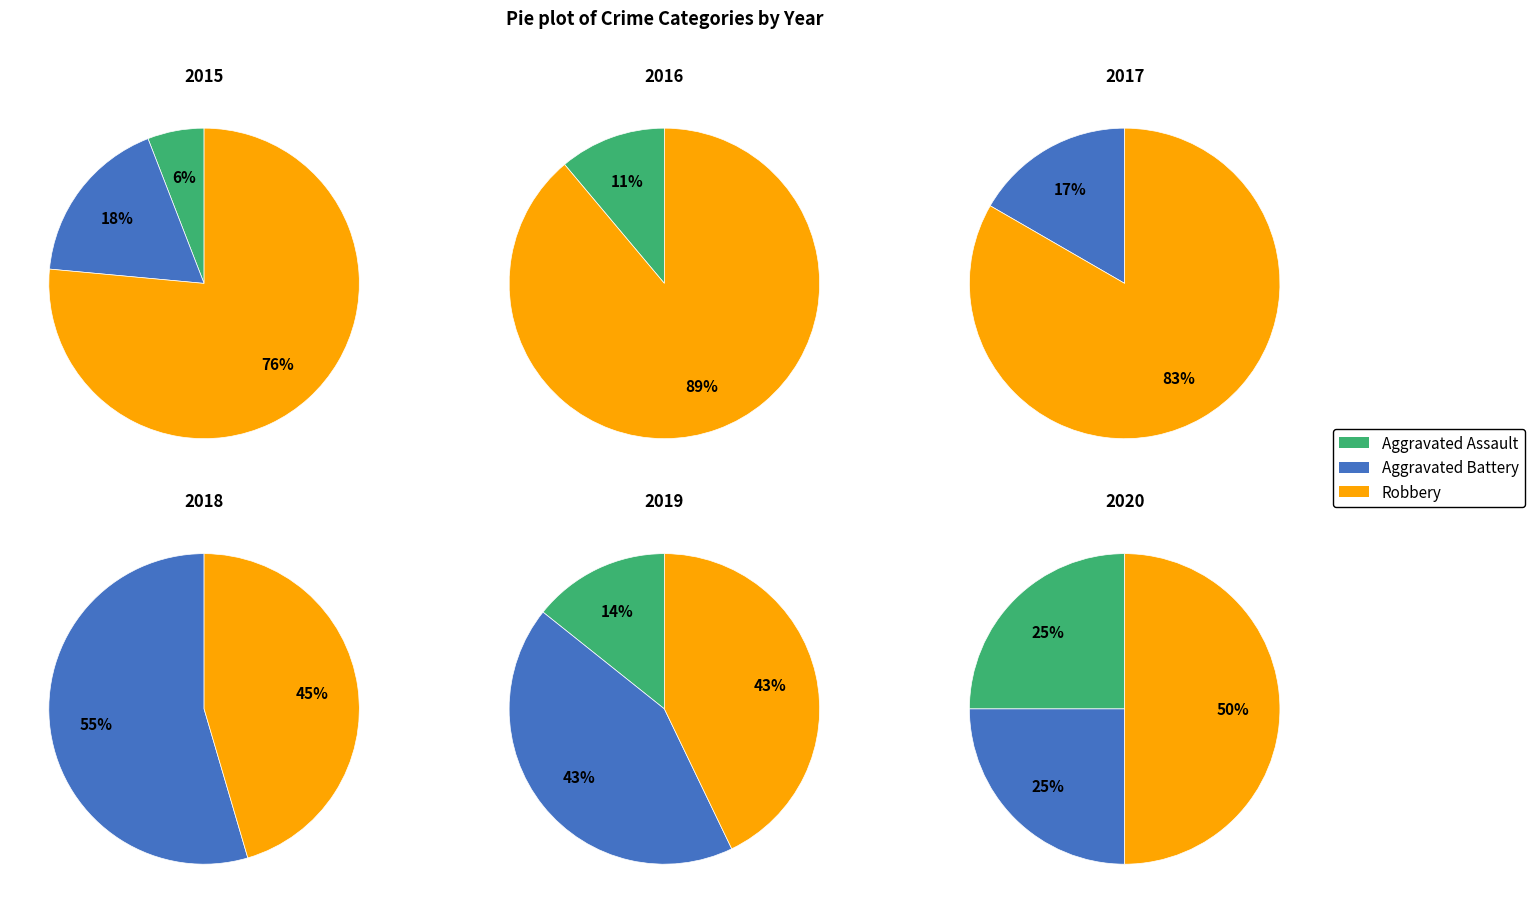

Which series has the largest range (max minus min)?

Robbery